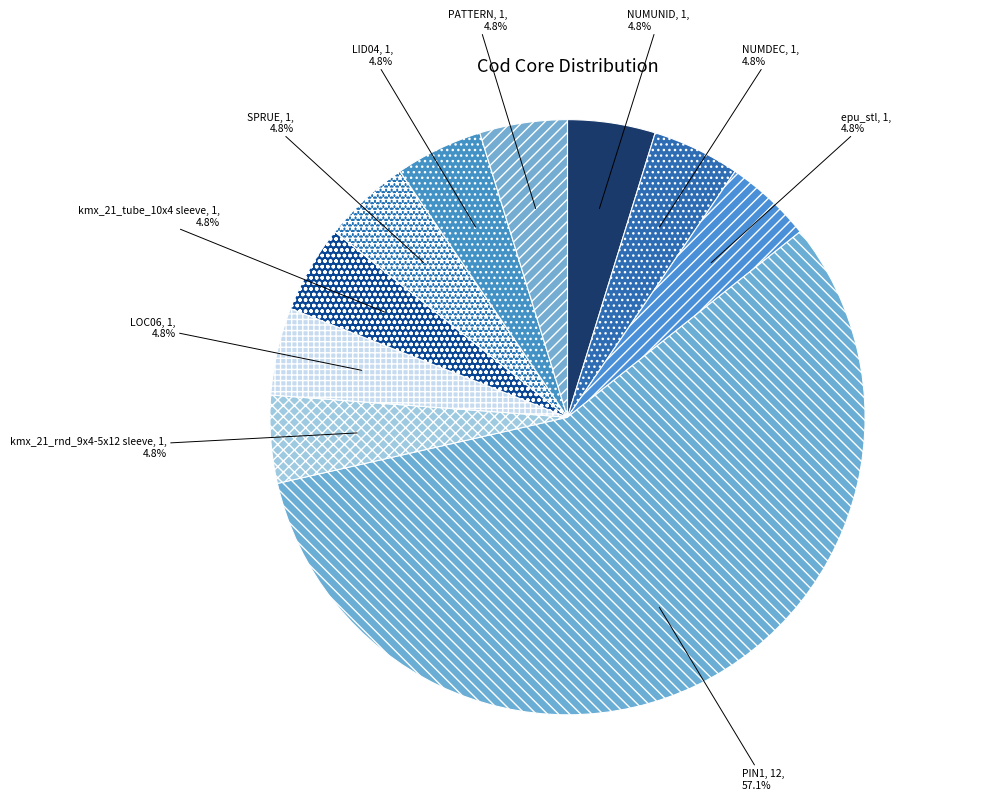

Does NUMUNID represent more than half of the total?

No